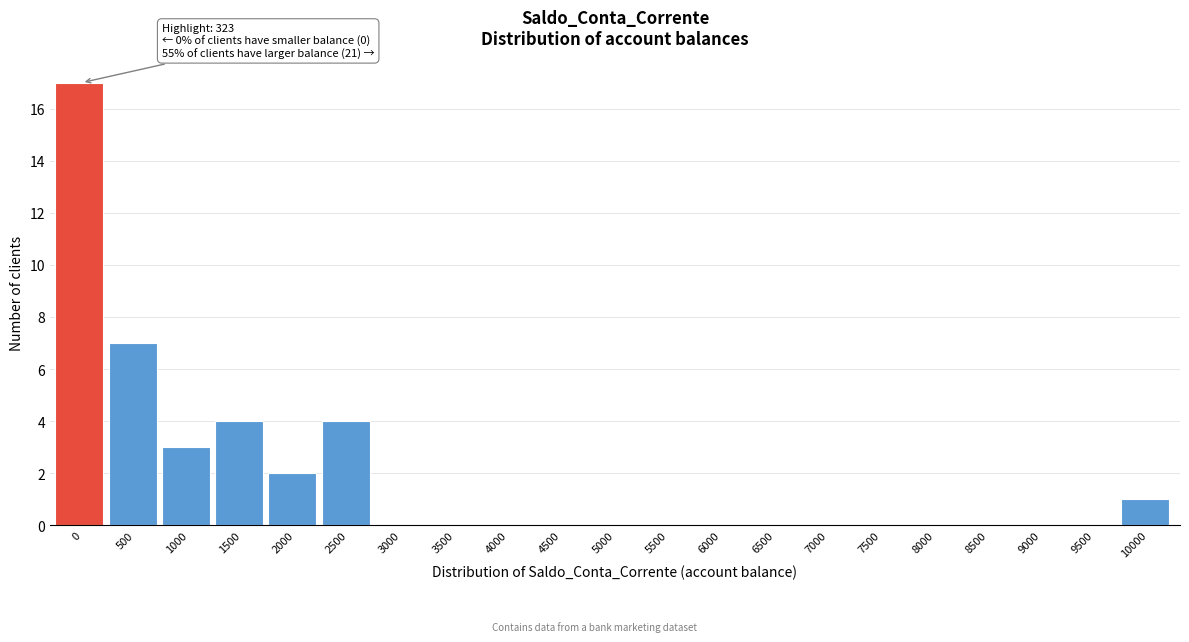

Reading left to right, extract all data points from this chart.

0=17	500=7	1000=3	1500=4	2000=2	2500=4	3000=0	3500=0	4000=0	4500=0	5000=0	5500=0	6000=0	6500=0	7000=0	7500=0	8000=0	8500=0	9000=0	9500=0	10000=1